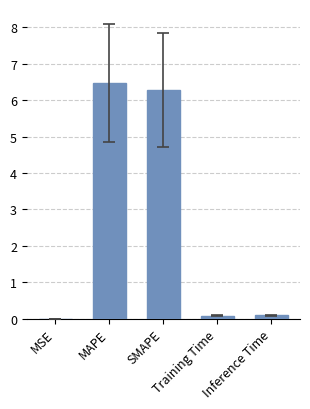

What is the greatest value displayed?

6.5